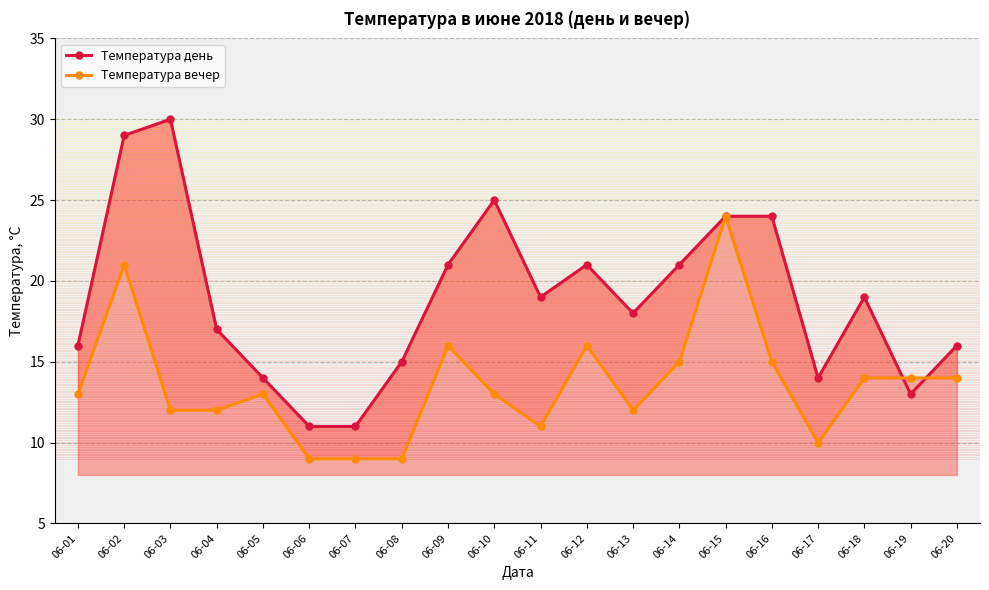

At which label does Температура вечер reach its minimum?

06-06